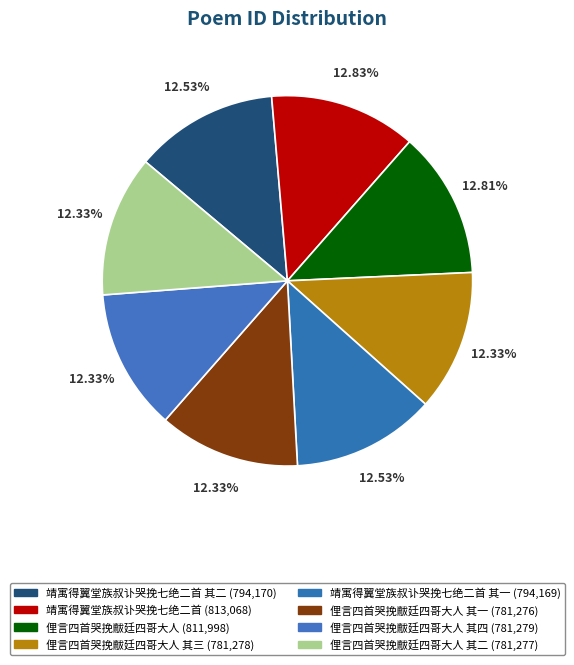

To the nearest percent, what is the difference between the largest and smallest slice percentages?

1%